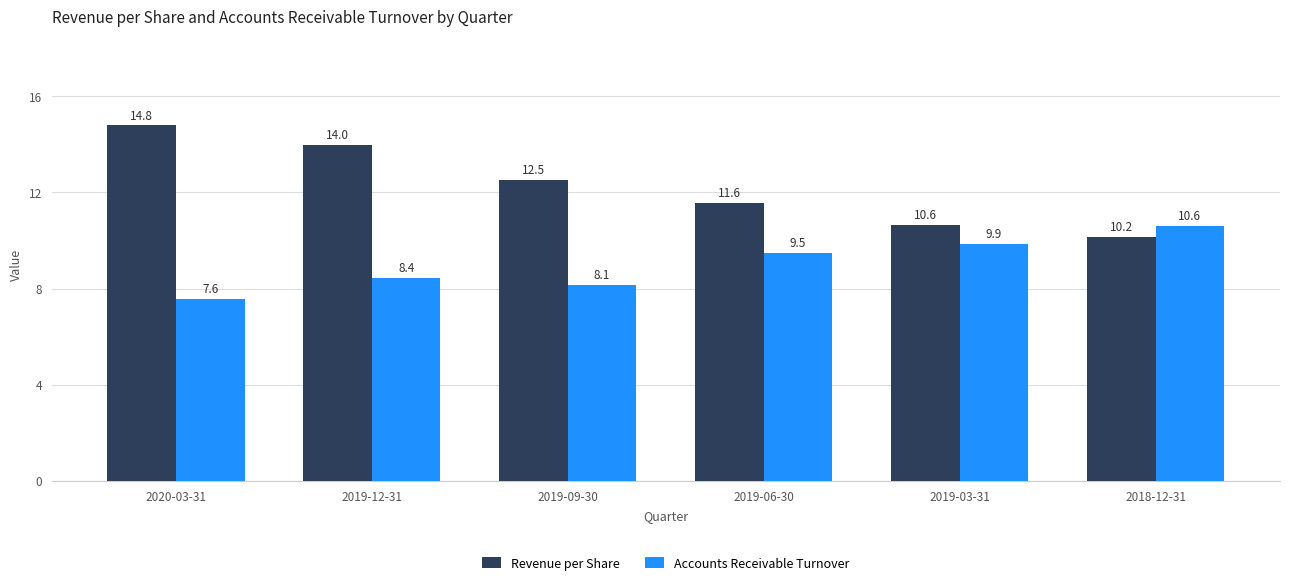

How many distinct data groups are displayed?

2